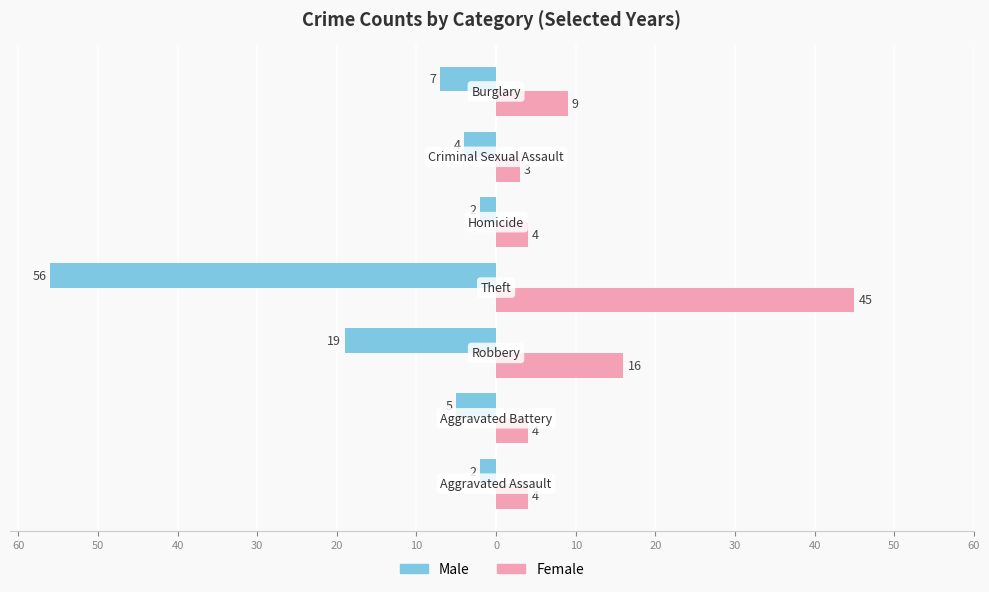

What are all the series names shown in the legend?

Male, Female